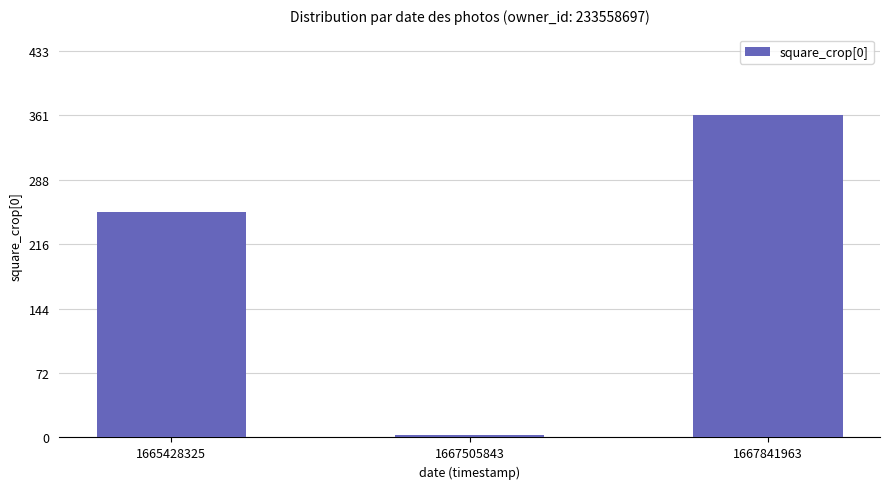

How many bars are there in total?

3